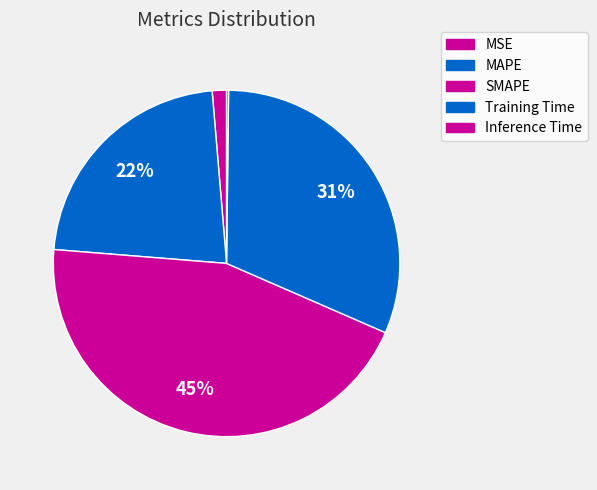

To the nearest percent, what is the average slice percentage?

20%